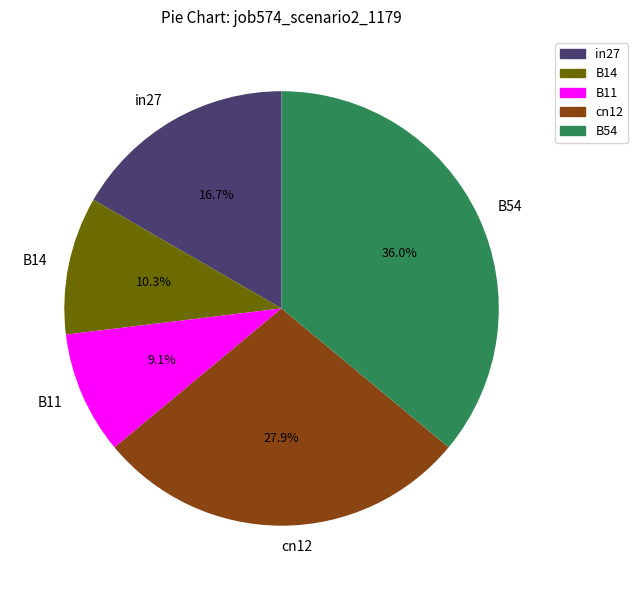

What is the largest slice in the pie chart?

B54